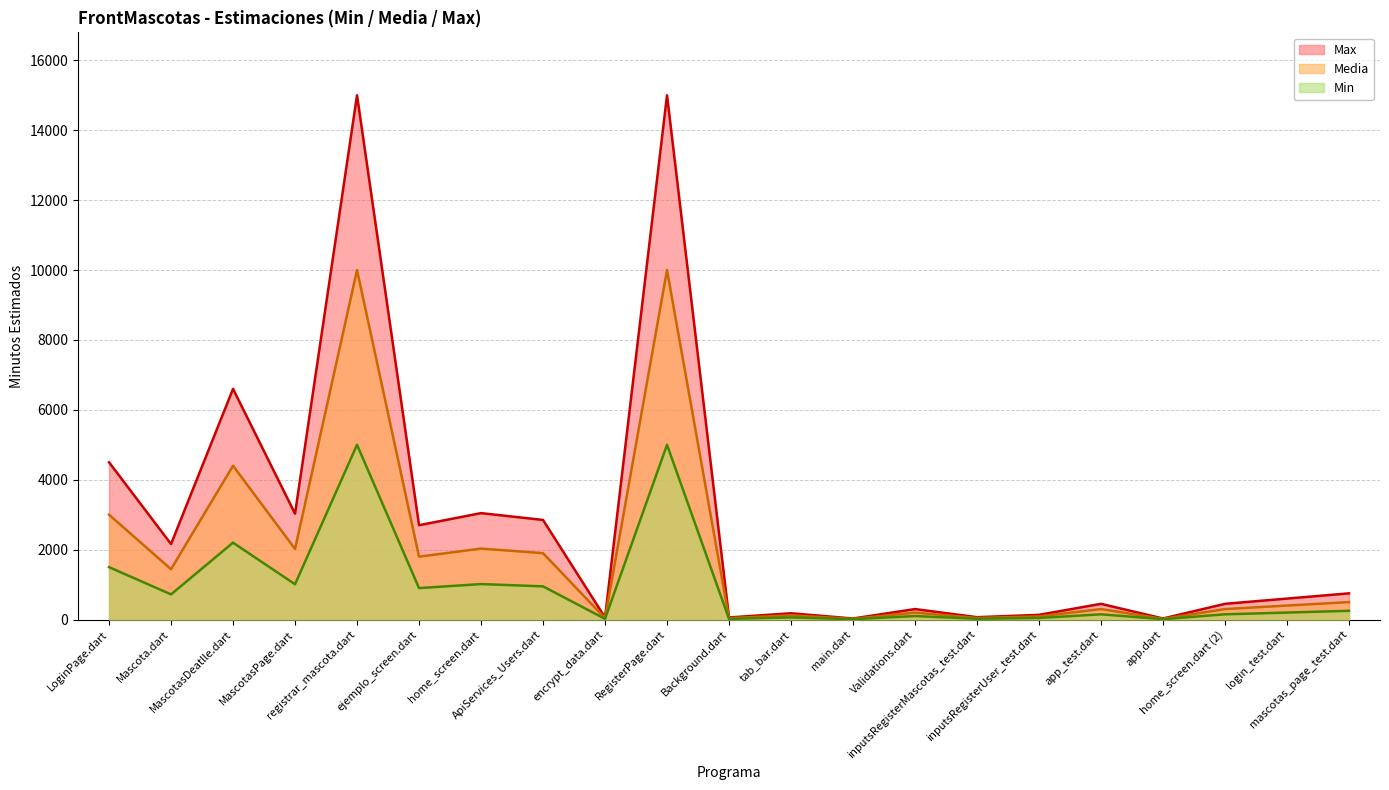

Which series has the widest spread of values?

Max